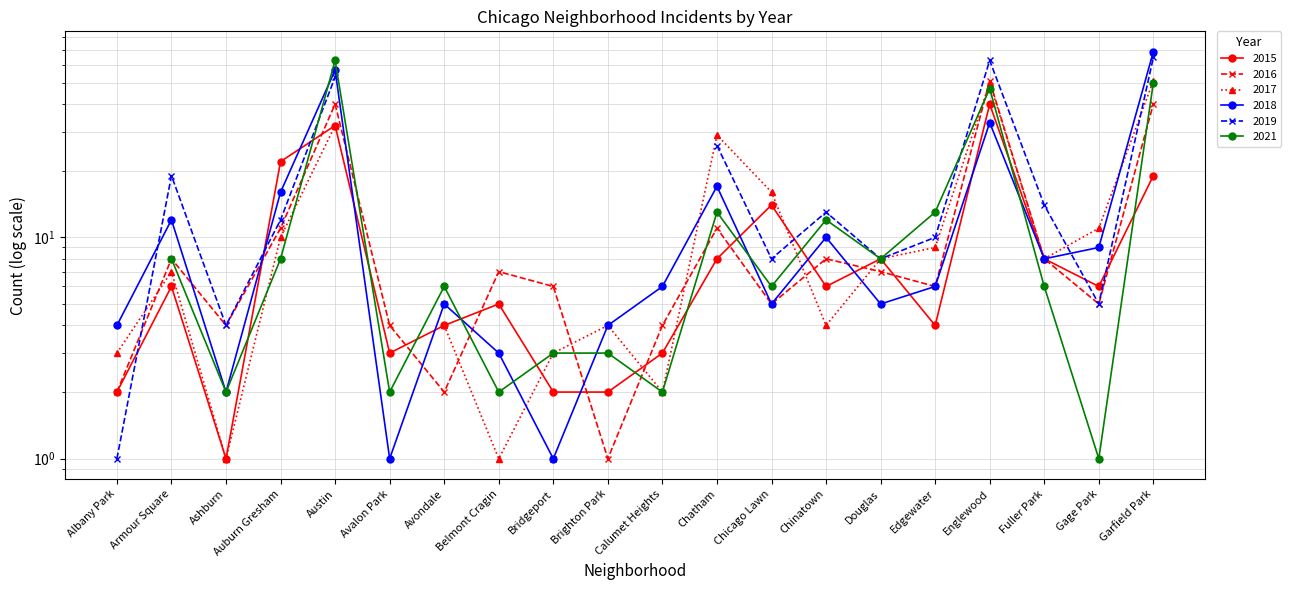

Where does the 2015 series first go above 6?

Auburn Gresham